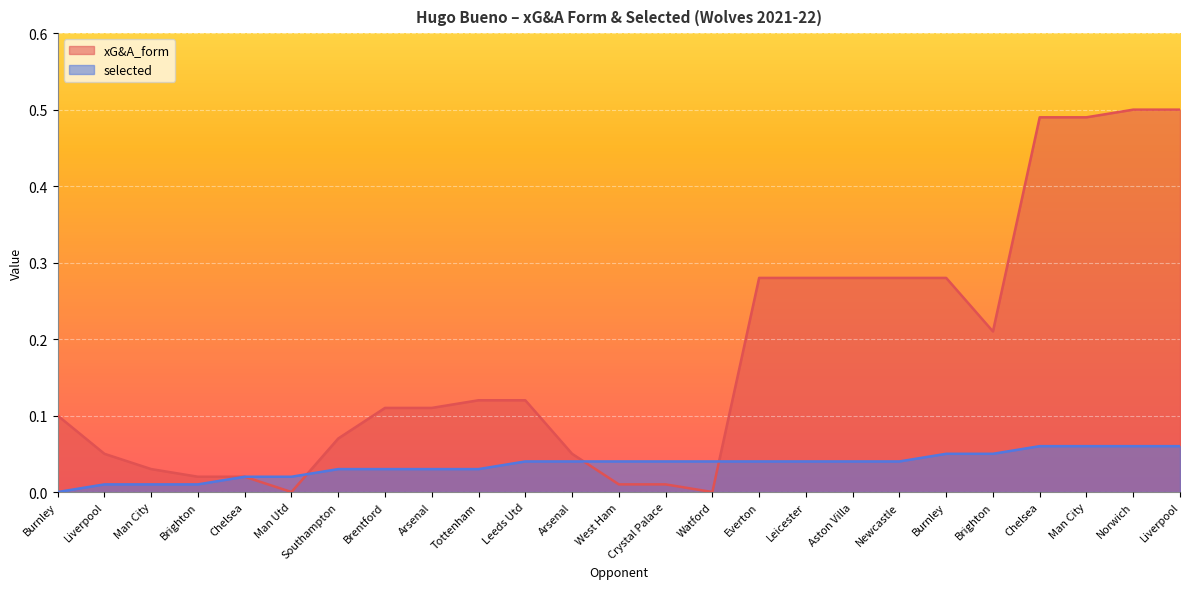

What are all the series names shown in the legend?

xG&A_form, selected